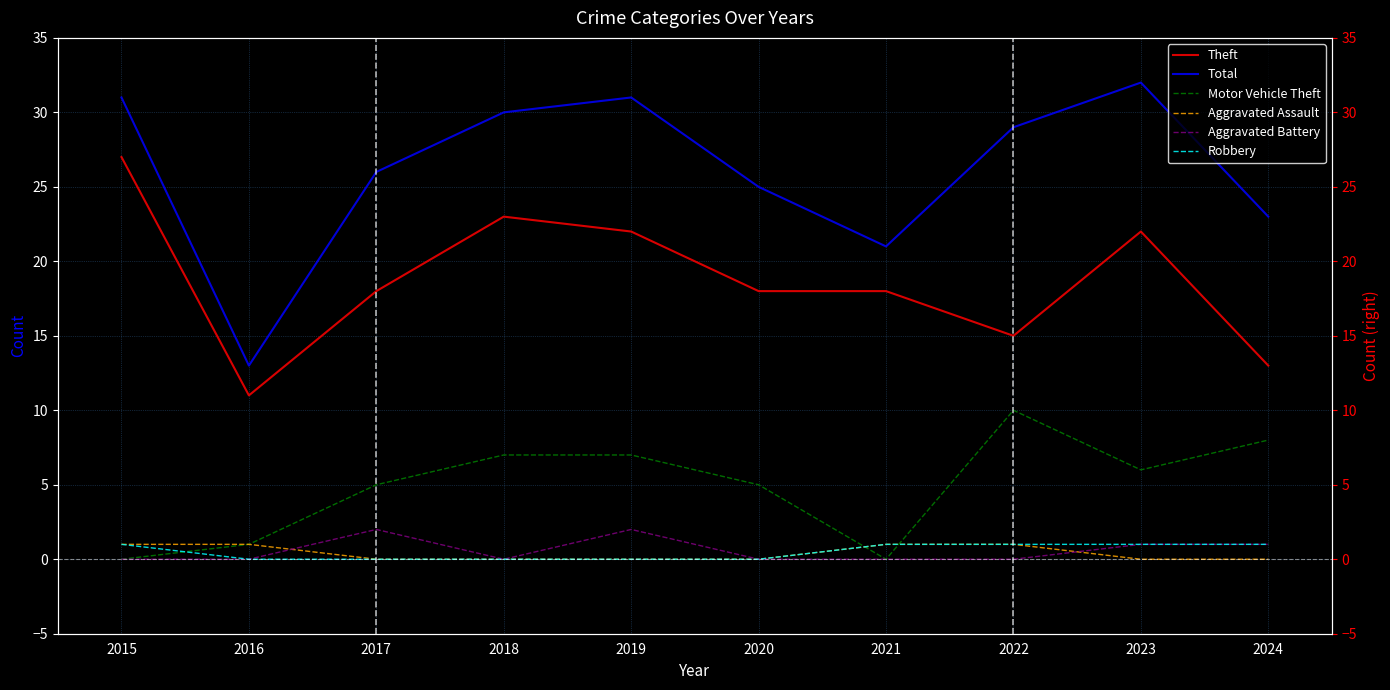

What is the difference between the maximum and minimum values in the Aggravated Battery series?

2